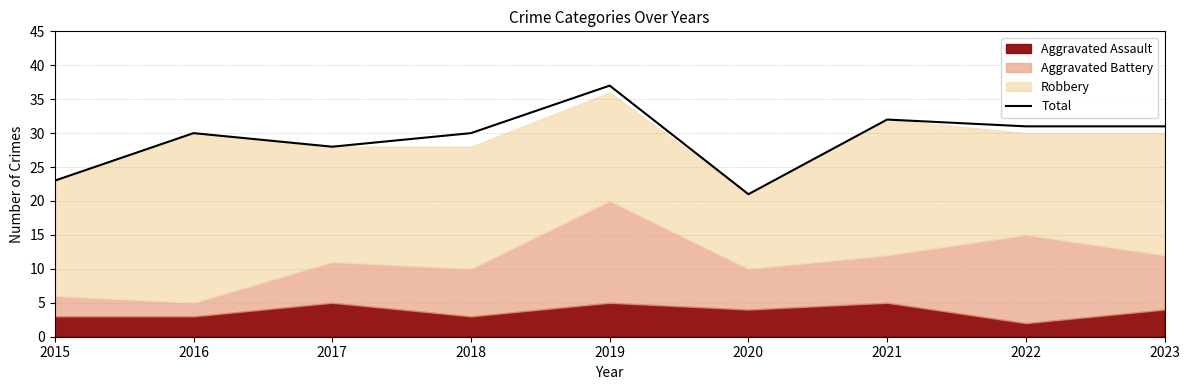

The value at 2018 is 14. True or false?

False